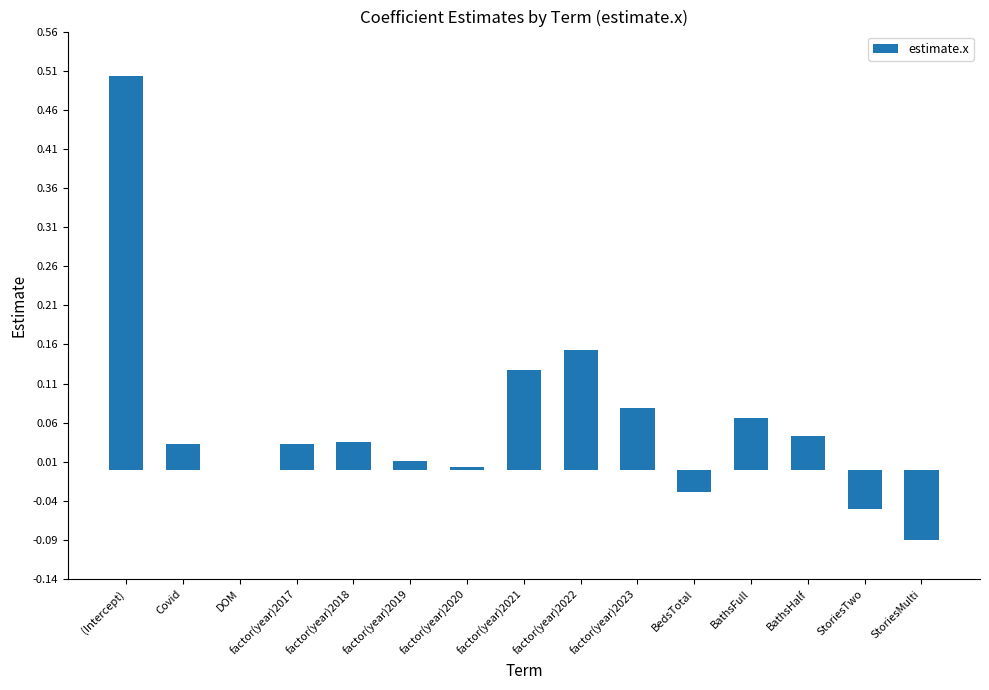

Which label corresponds to the largest value in the chart?

(Intercept)